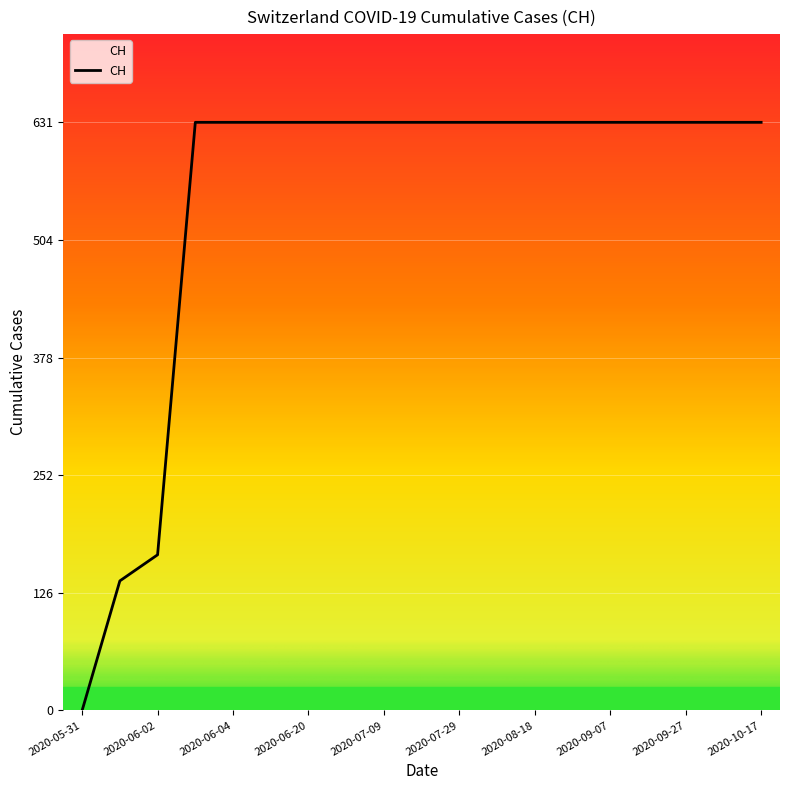

What is the difference between the maximum and minimum values?

631